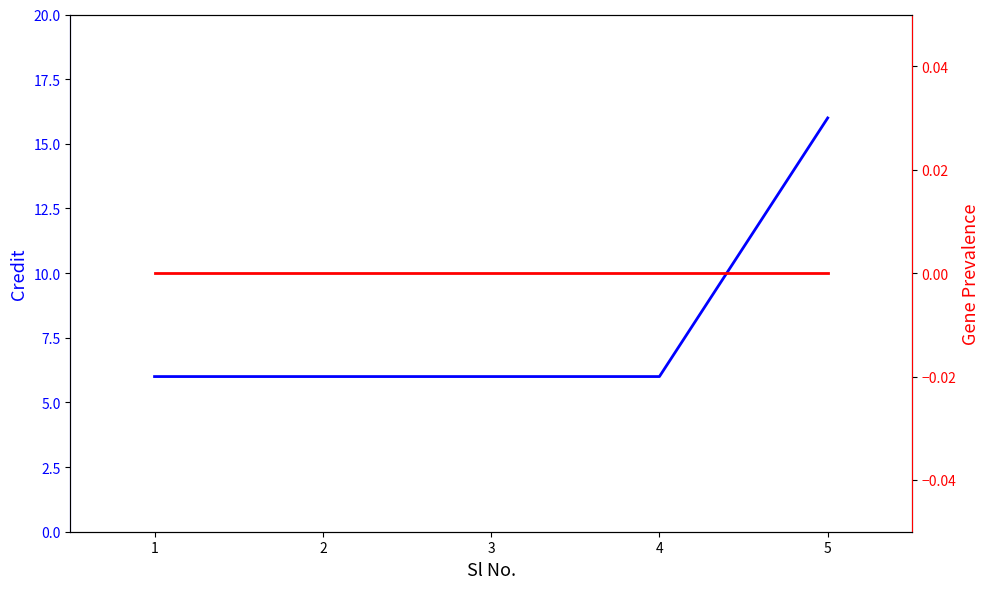

True or false: Gene Prevalence (ref) and Credit intersect in this chart.

False